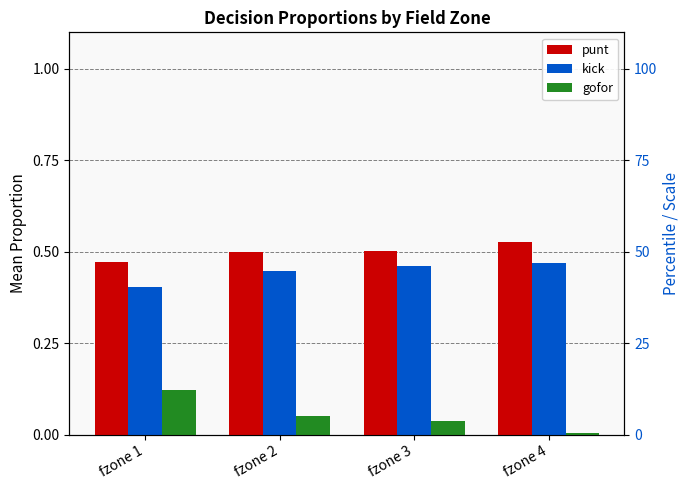

Count the number of categories in the chart.

4